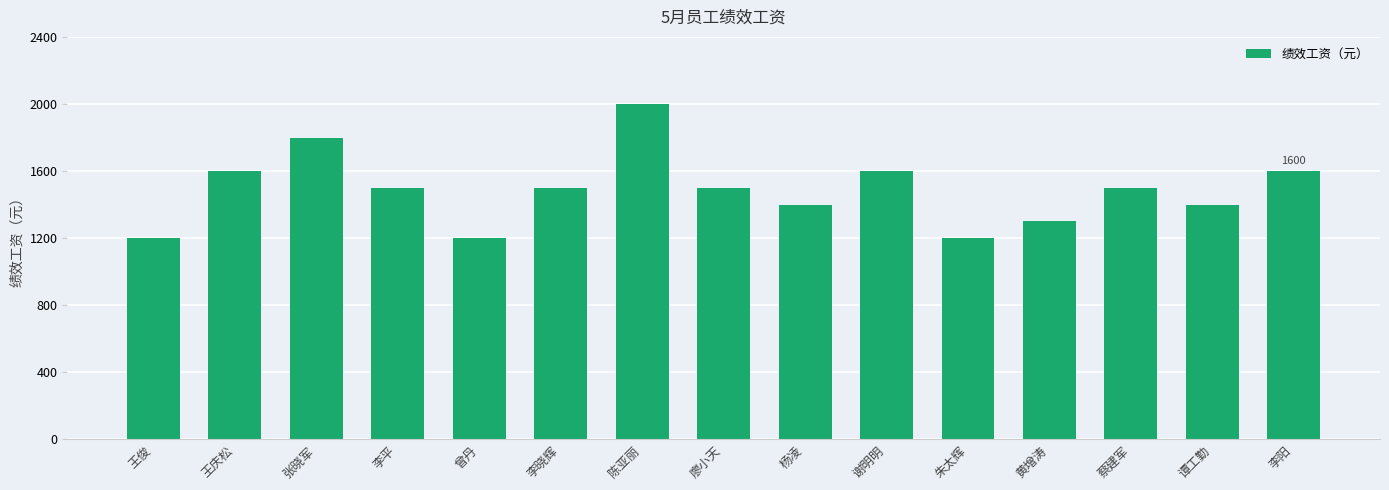

What is the maximum value shown in the chart?

2000